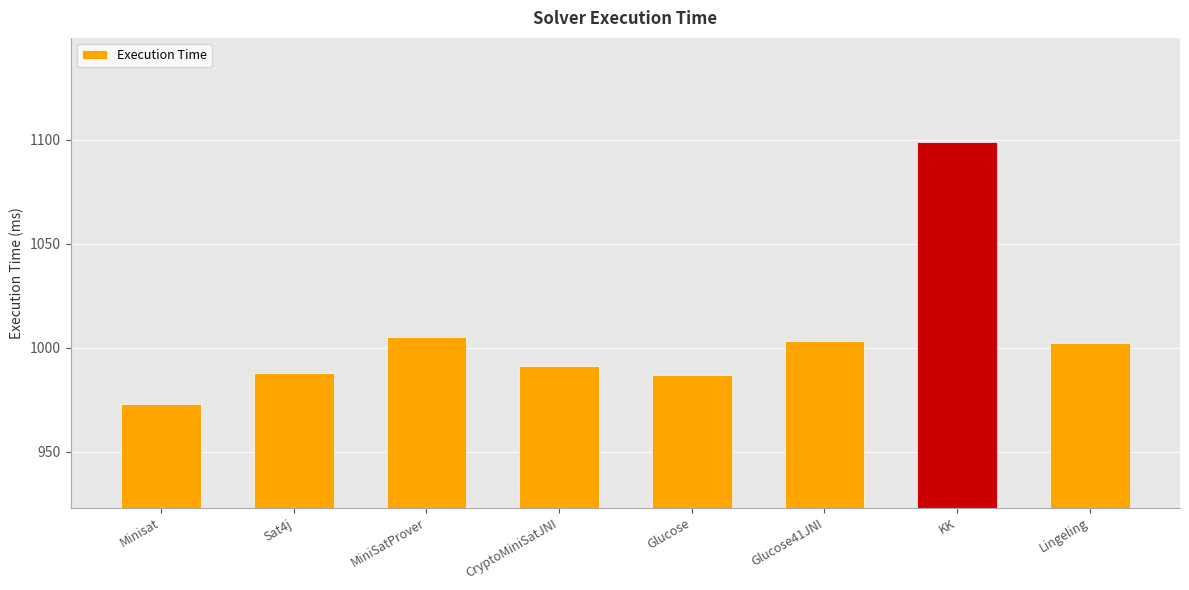

List the labels in order of value, largest first.

KK, MiniSatProver, Glucose41JNI, Lingeling, CryptoMiniSatJNI, Sat4j, Glucose, Minisat